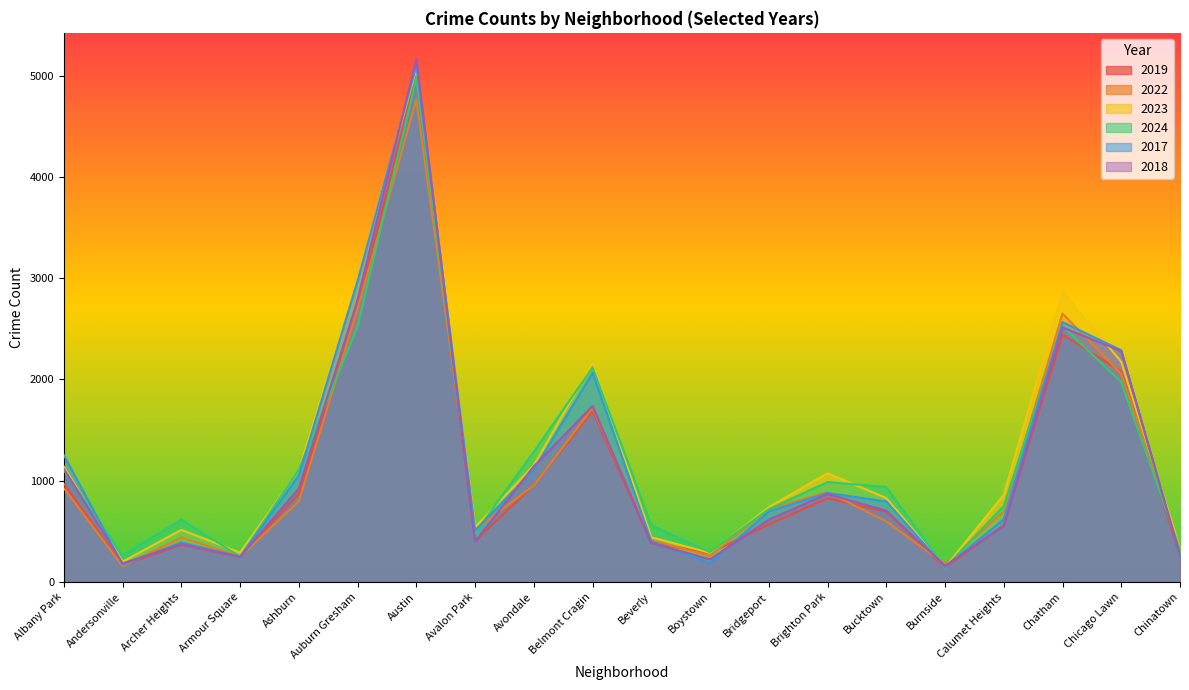

At which category does the chart reach its minimum across all series?

Burnside